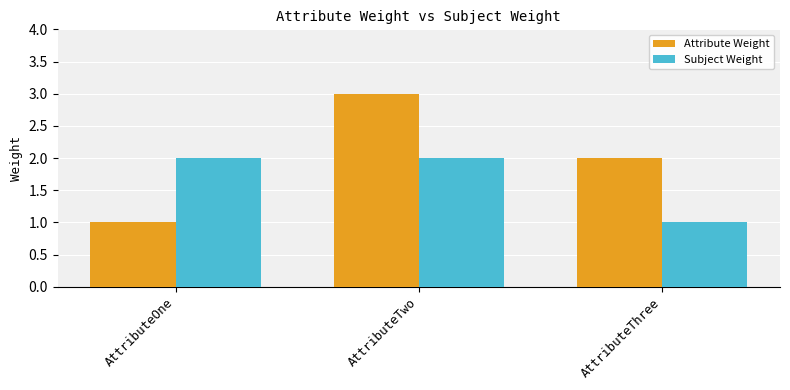

Between AttributeOne and AttributeTwo, which series saw the biggest shift?

Attribute Weight